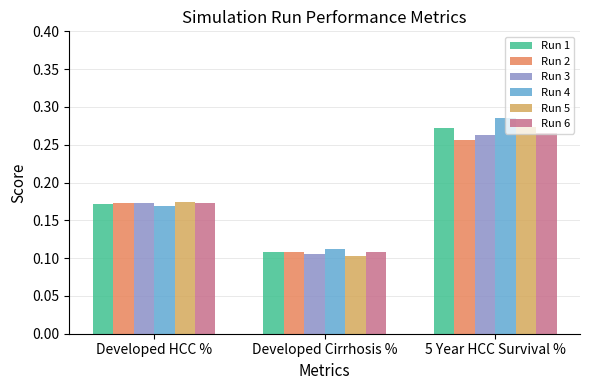

What is the sum of all Run 5 values?

0.6